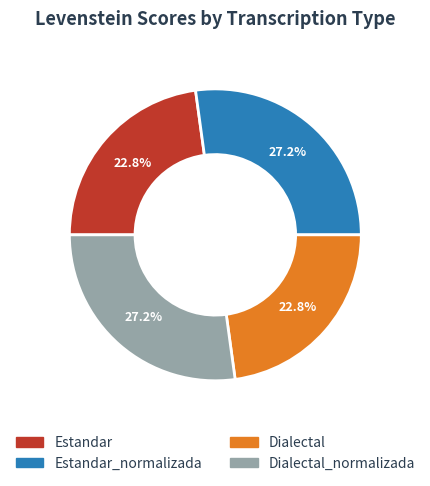

Do Dialectal_normalizada and Estandar_normalizada together represent more than half of the pie?

Yes